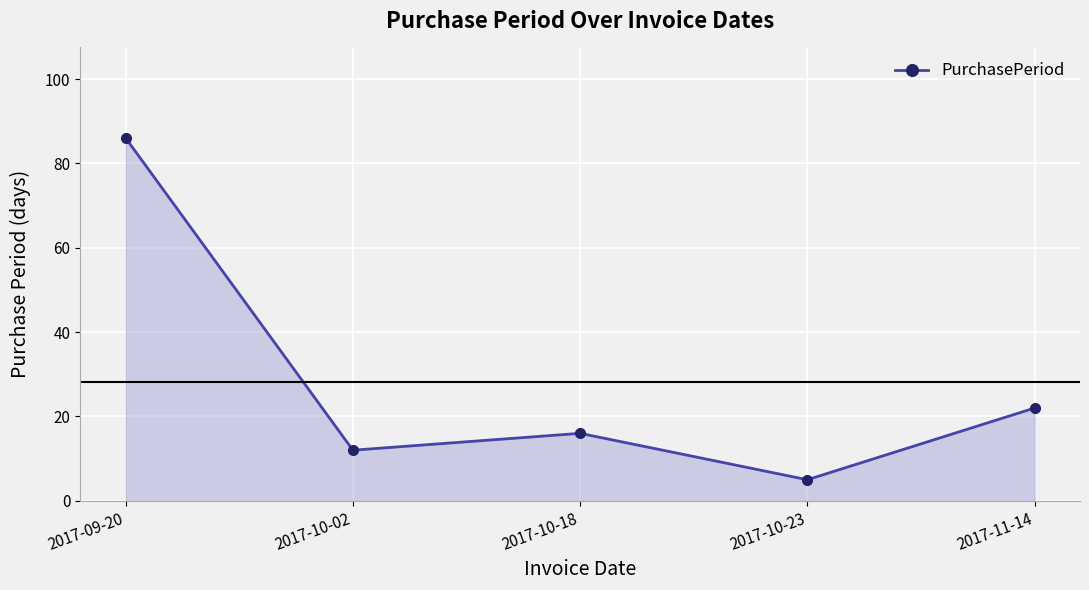

At which category does the chart reach its minimum across all series?

2017-10-23